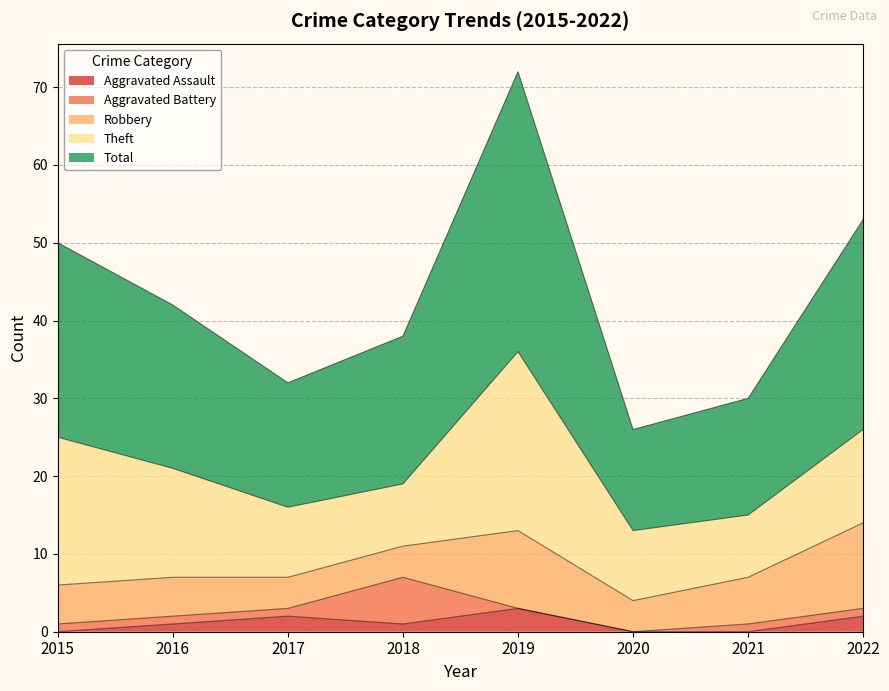

True or false: Aggravated Battery has a value of 3 at 2019.

False